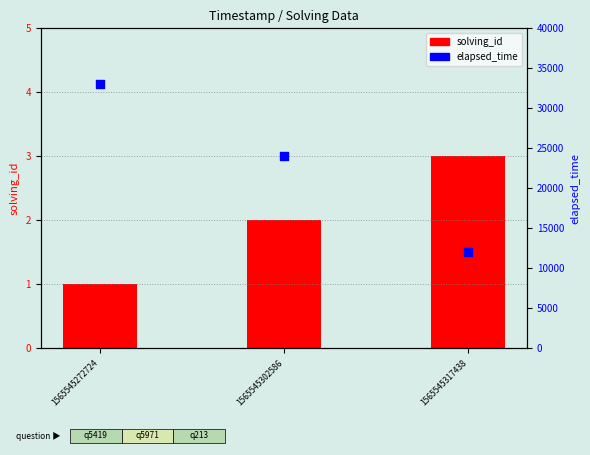

Is the value of elapsed_time at 1565545272724 greater than the value of solving_id at 1565545317438?

Yes